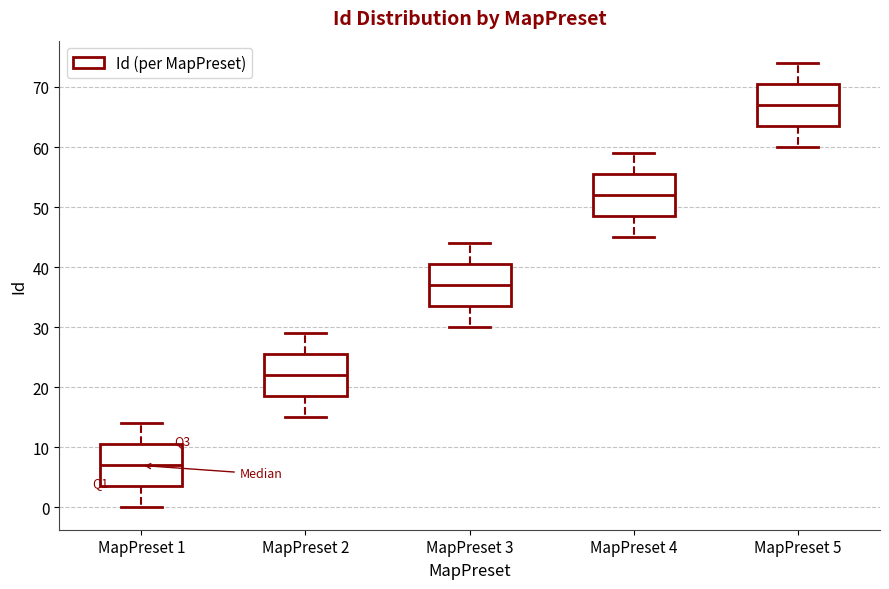

Which box has the lowest median line?

MapPreset 1